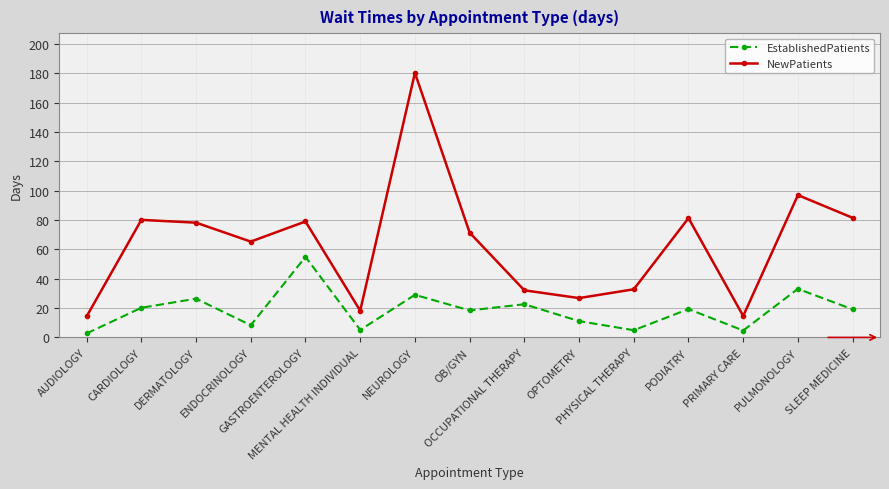

At how many categories does at least one series exceed 46?

9